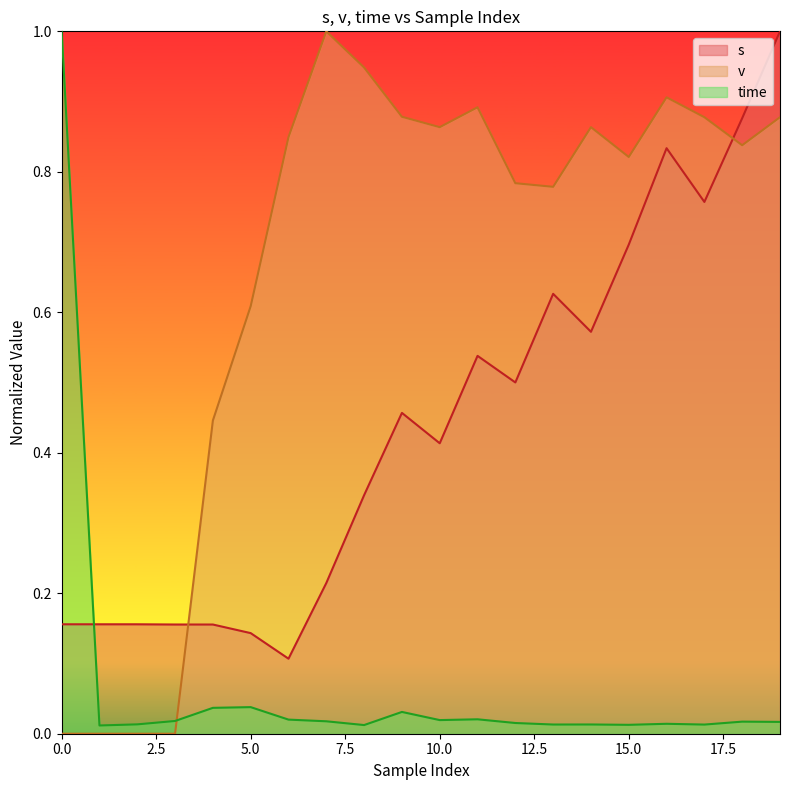

The s series shows 0.1 at 15.0. True or false?

False